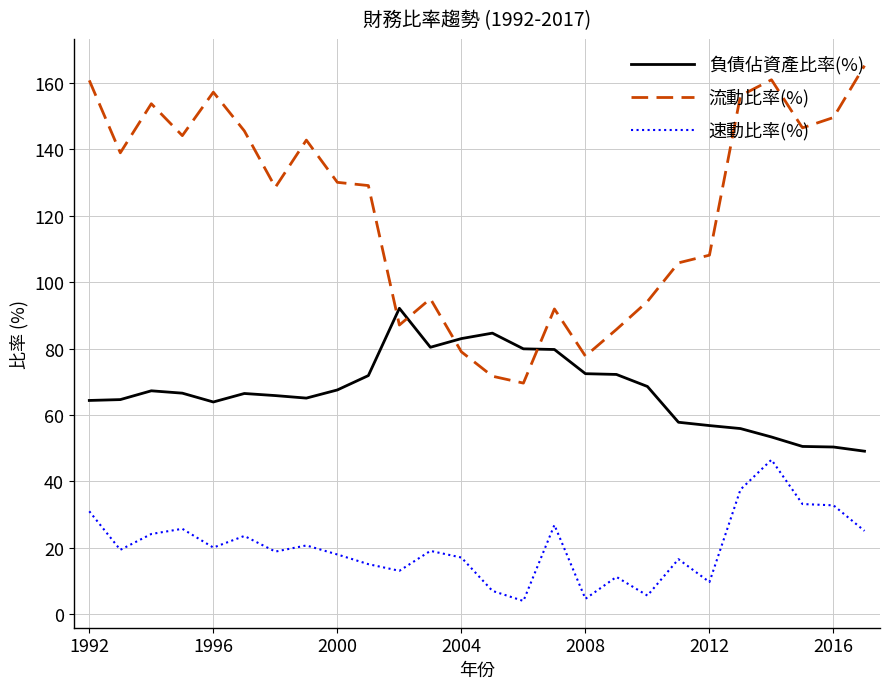

How many times do 流動比率(%) and 負債佔資產比率(%) cross each other?

4